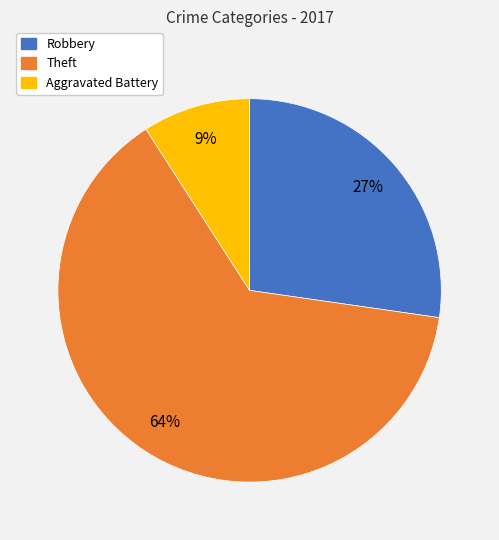

True or false: Theft accounts for 64% of the total.

True